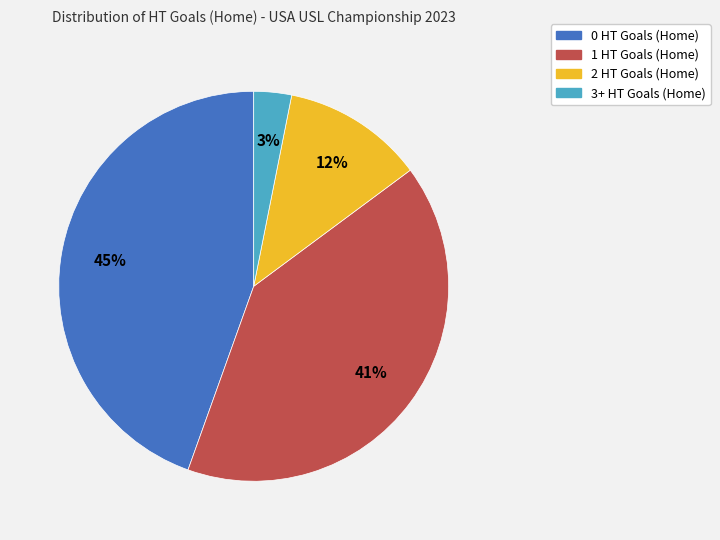

Rank the categories by value from highest to lowest.

0 HT Goals (Home), 1 HT Goals (Home), 2 HT Goals (Home), 3+ HT Goals (Home)